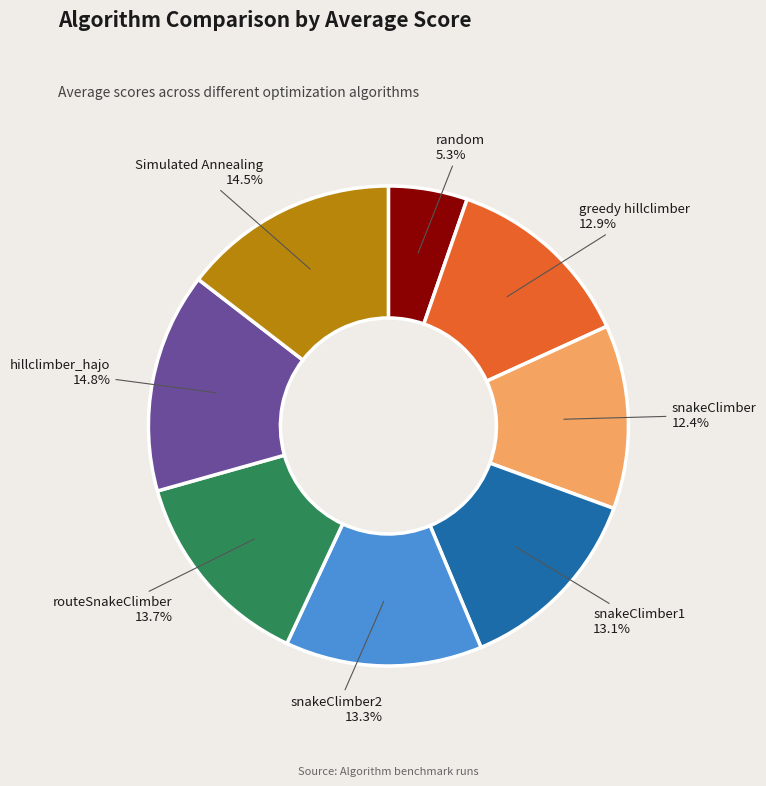

Is it true that hillclimber_hajo is 15% of the pie?

True